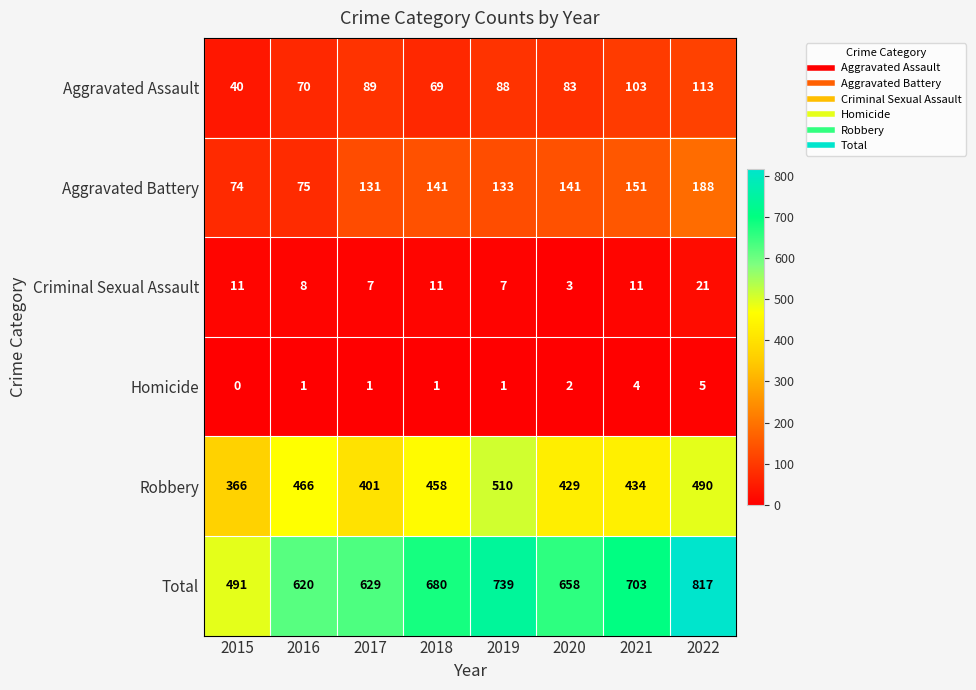

At which category does the chart reach its minimum across all series?

2015